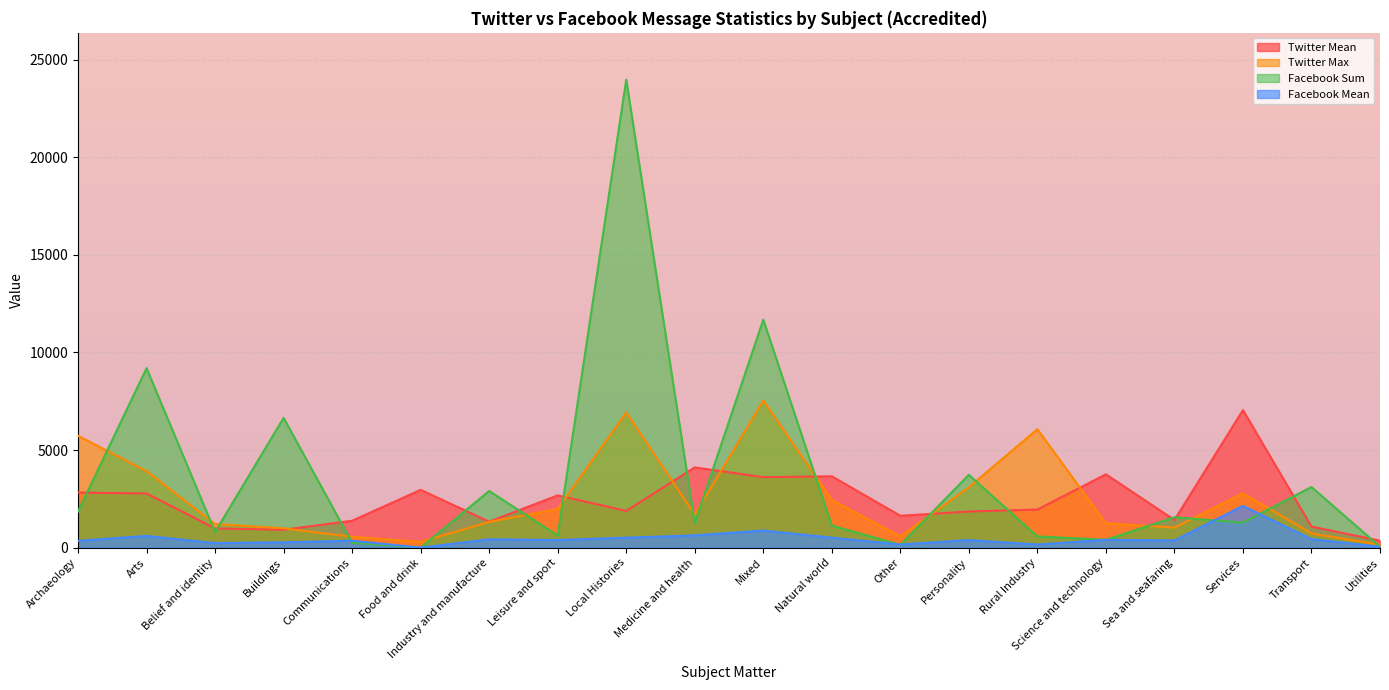

What is the label of the 12th point from the left?

Natural world